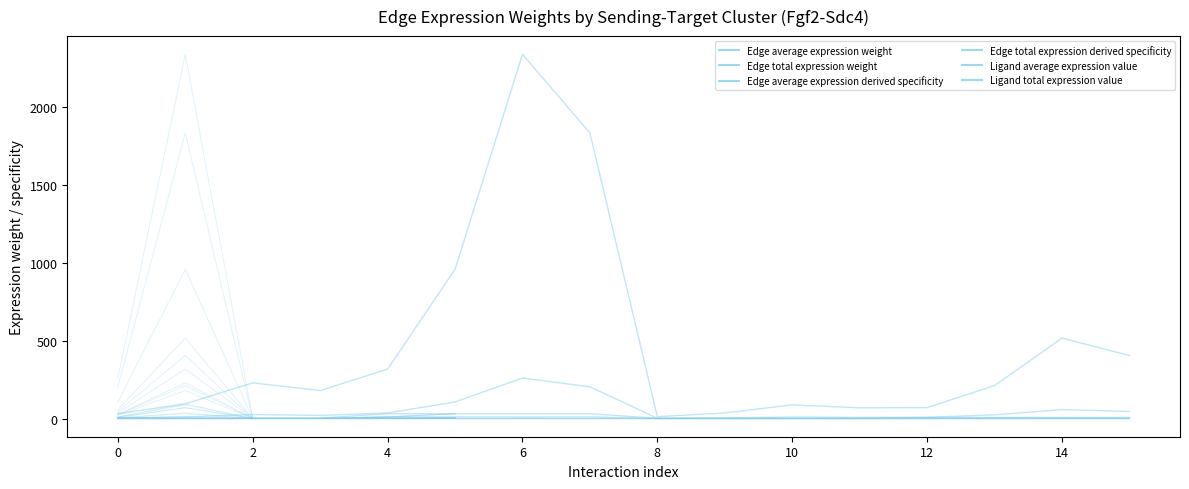

Where is Ligand total expression value nearest to the value 15?

12